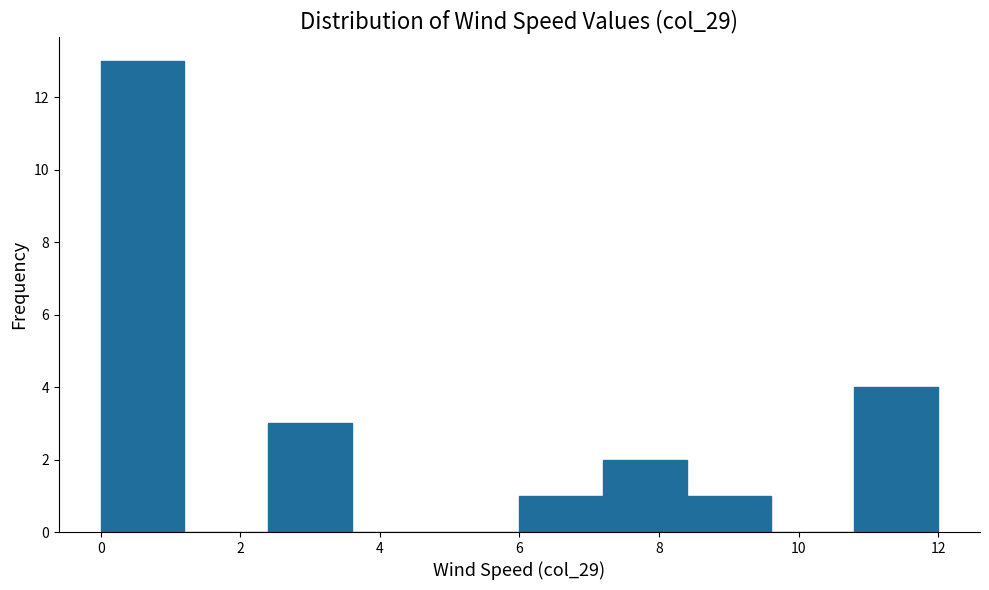

Reading left to right, list every bar in this chart as the range it spans on the x-axis followed by its height. The values are not printed on the chart, so give them approximately, as read against the axis.

0.0 to 1.2: 13
1.2 to 2.4: 0
2.4 to 3.6: 3
3.6 to 4.8: 0
4.8 to 6.0: 0
6.0 to 7.2: 1
7.2 to 8.4: 2
8.4 to 9.6: 1
9.6 to 10.8: 0
10.8 to 12.0: 4